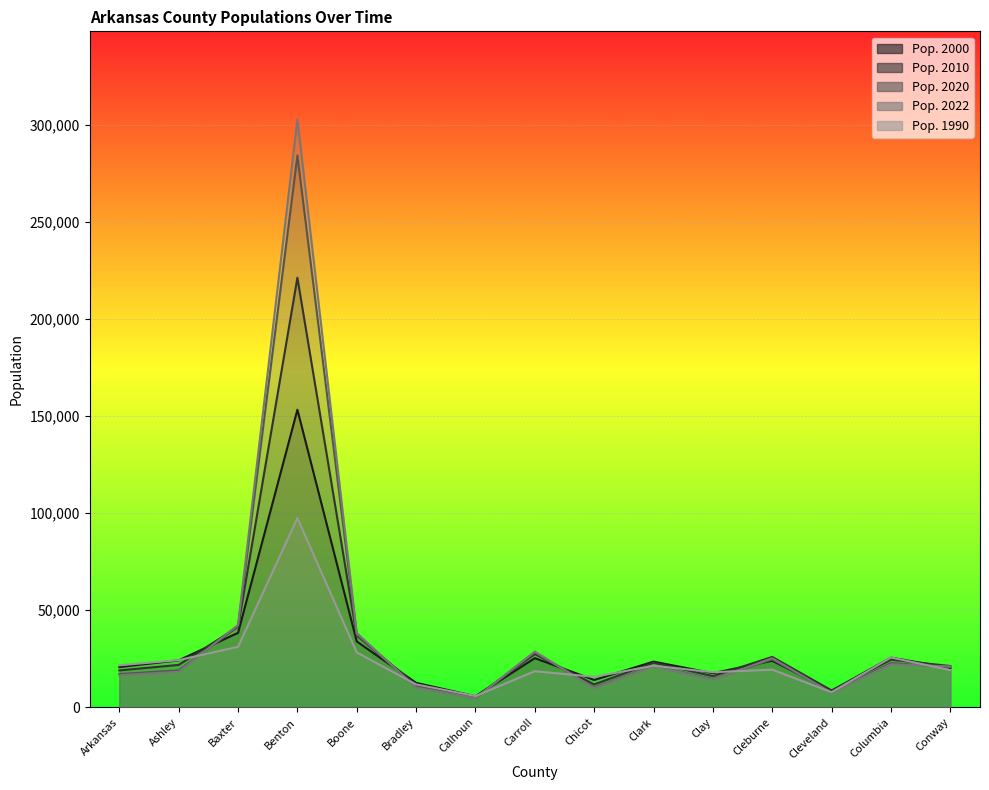

Which category has the highest value across all series?

Benton